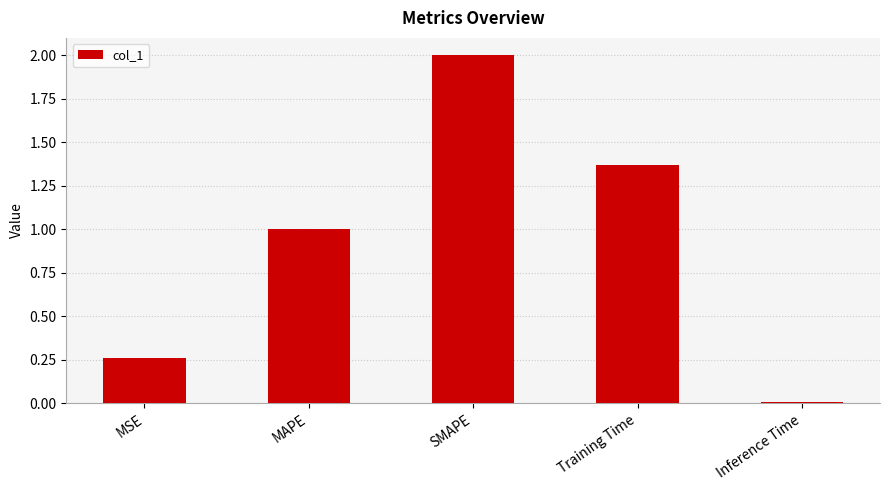

Which category has the highest value across all series?

SMAPE